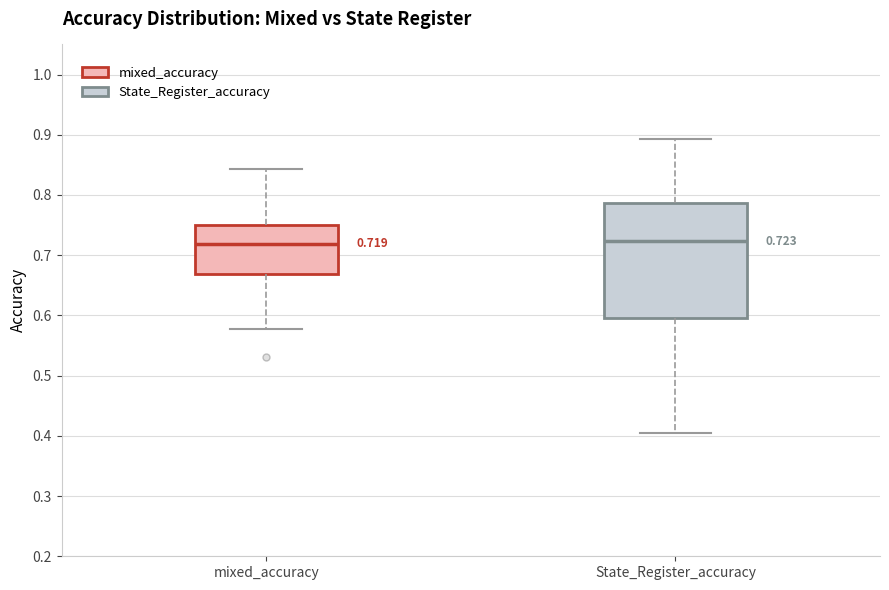

Comparing the boxes themselves (not the whiskers), which one is the tallest?

State_Register_accuracy